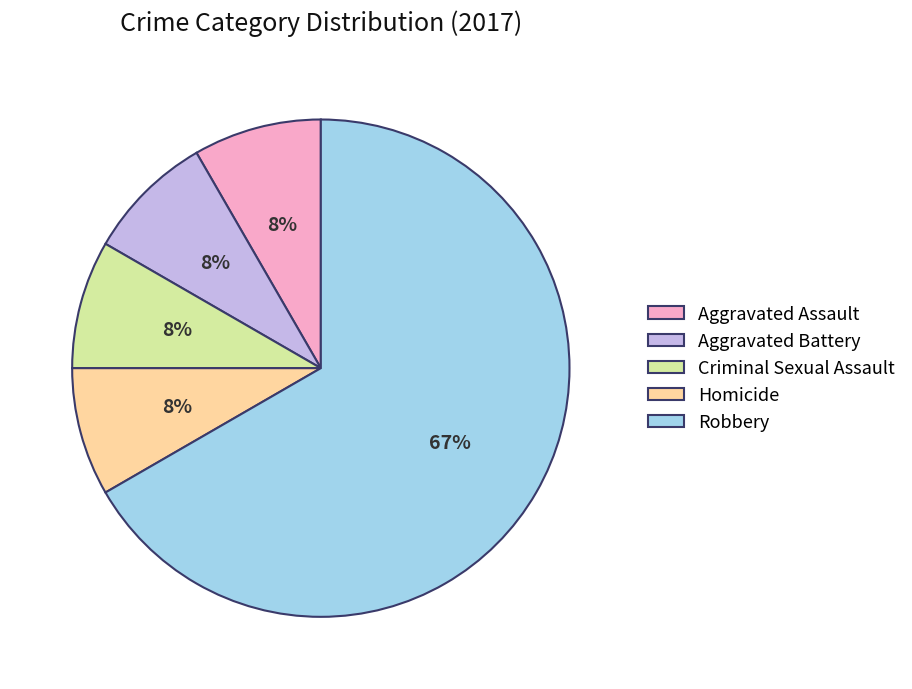

Is the sum of Homicide and Criminal Sexual Assault greater than half?

No